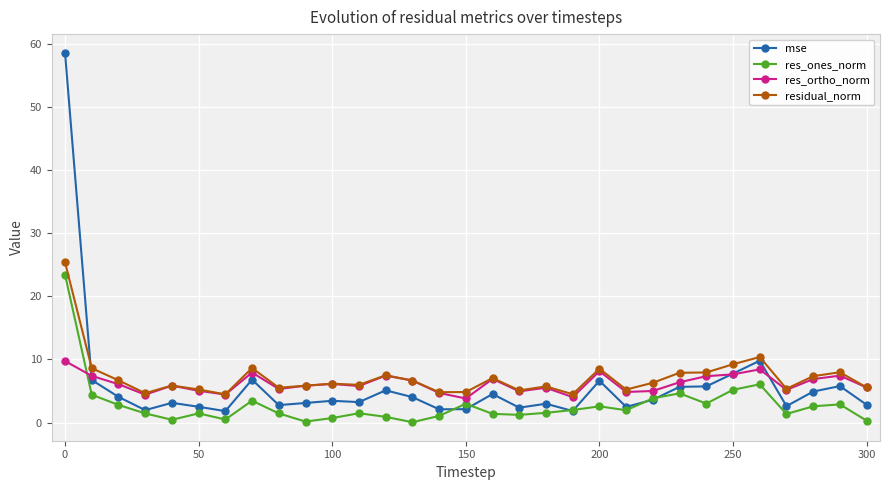

True or false: mse has more than 0 points higher than both neighbors.

True